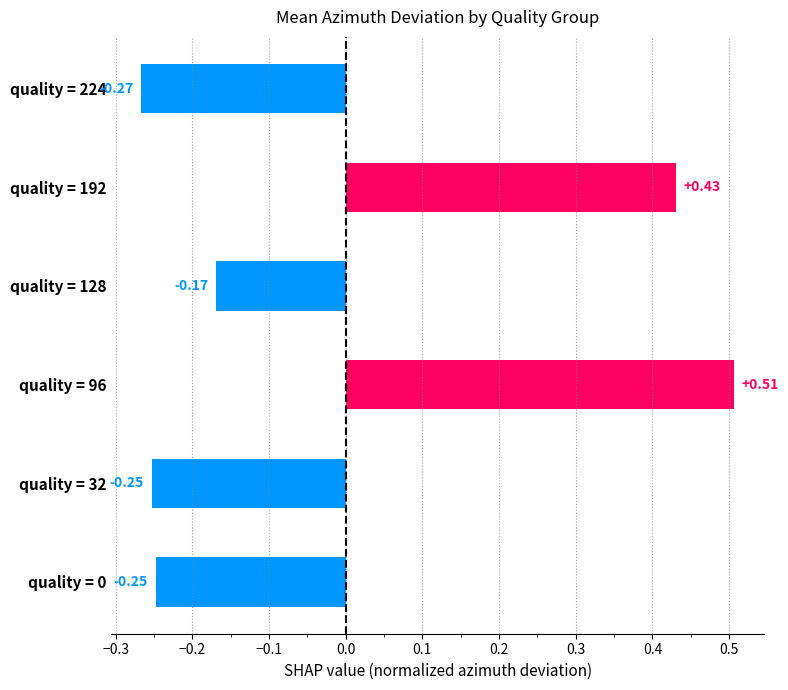

Does the chart contain stacked bars?

No